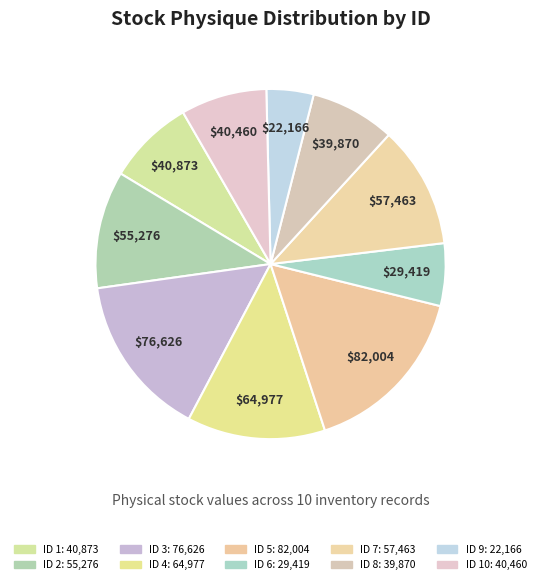

How many segments does this pie chart have?

10